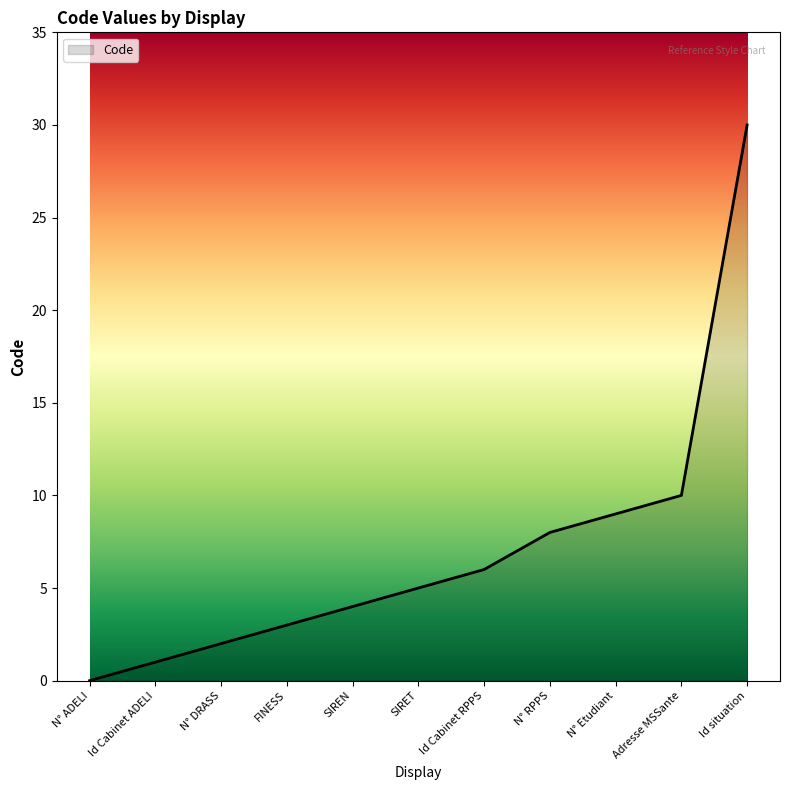

What is the average value?

7